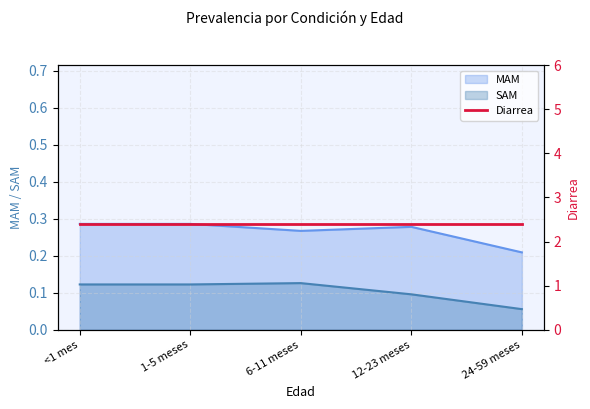

At which category is the sum across all series the highest?

<1 mes